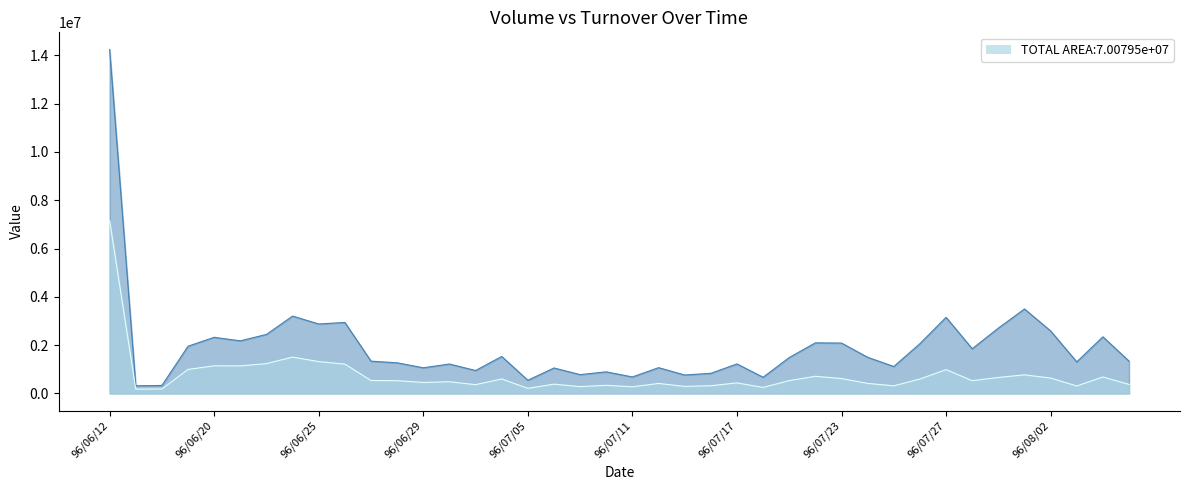

List the labels in order of col_2 value, smallest first.

96/06/13, 96/06/14, 96/07/05, 96/07/18, 96/07/11, 96/07/09, 96/07/13, 96/08/03, 96/07/25, 96/07/16, 96/07/10, 96/07/03, 96/08/07, 96/07/06, 96/07/12, 96/07/24, 96/07/17, 96/06/29, 96/07/02, 96/06/28, 96/07/30, 96/07/19, 96/06/27, 96/07/26, 96/07/04, 96/07/23, 96/08/02, 96/07/31, 96/08/06, 96/07/20, 96/08/01, 96/07/27, 96/06/15, 96/06/21, 96/06/20, 96/06/26, 96/06/22, 96/06/25, 96/06/23, 96/06/12